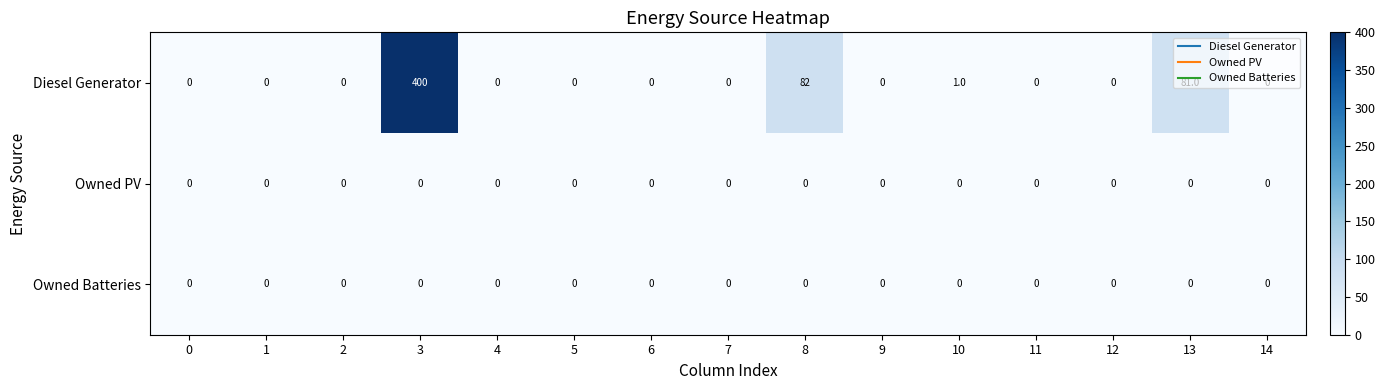

What is the difference between the highest and lowest values at 10?

1